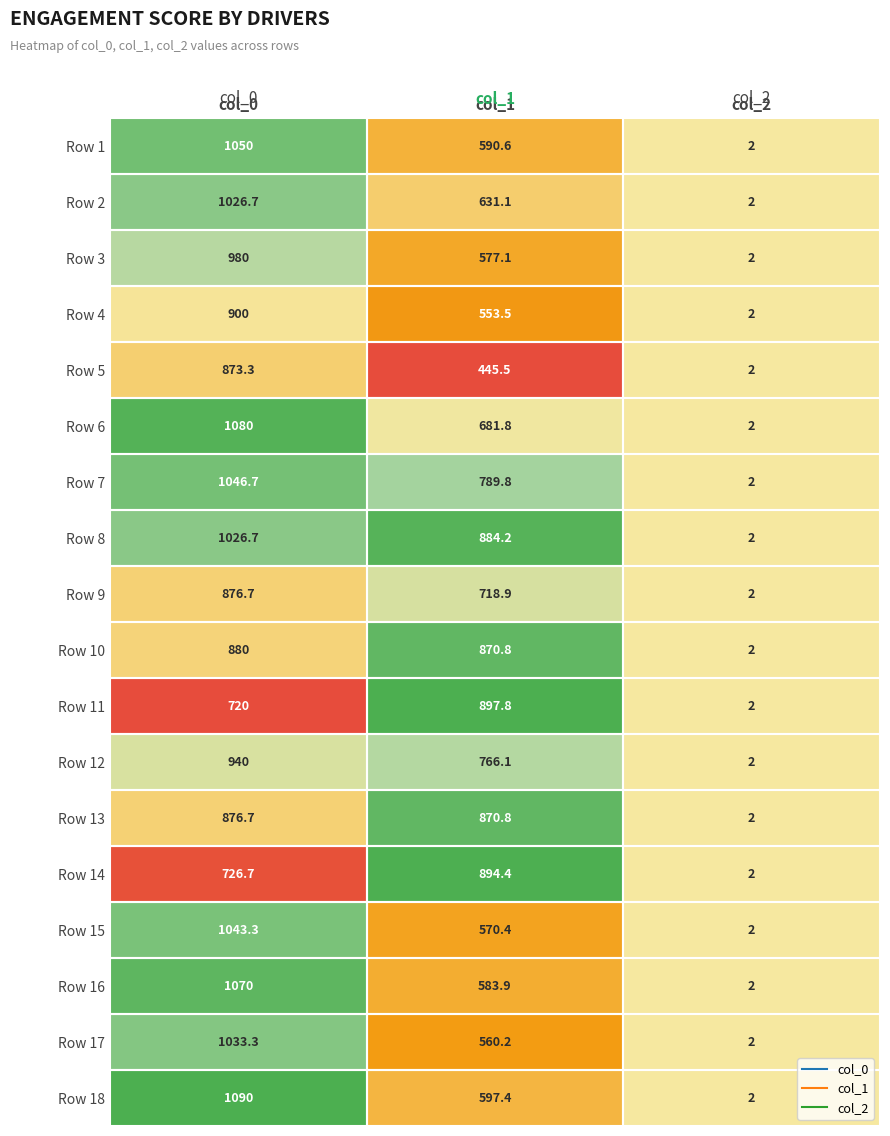

Where is Row 4 nearest to the value 451?

col_1